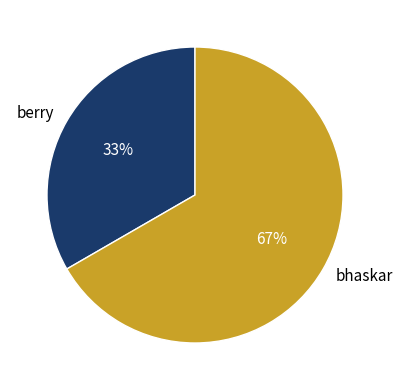

Between bhaskar and berry, which is larger?

bhaskar